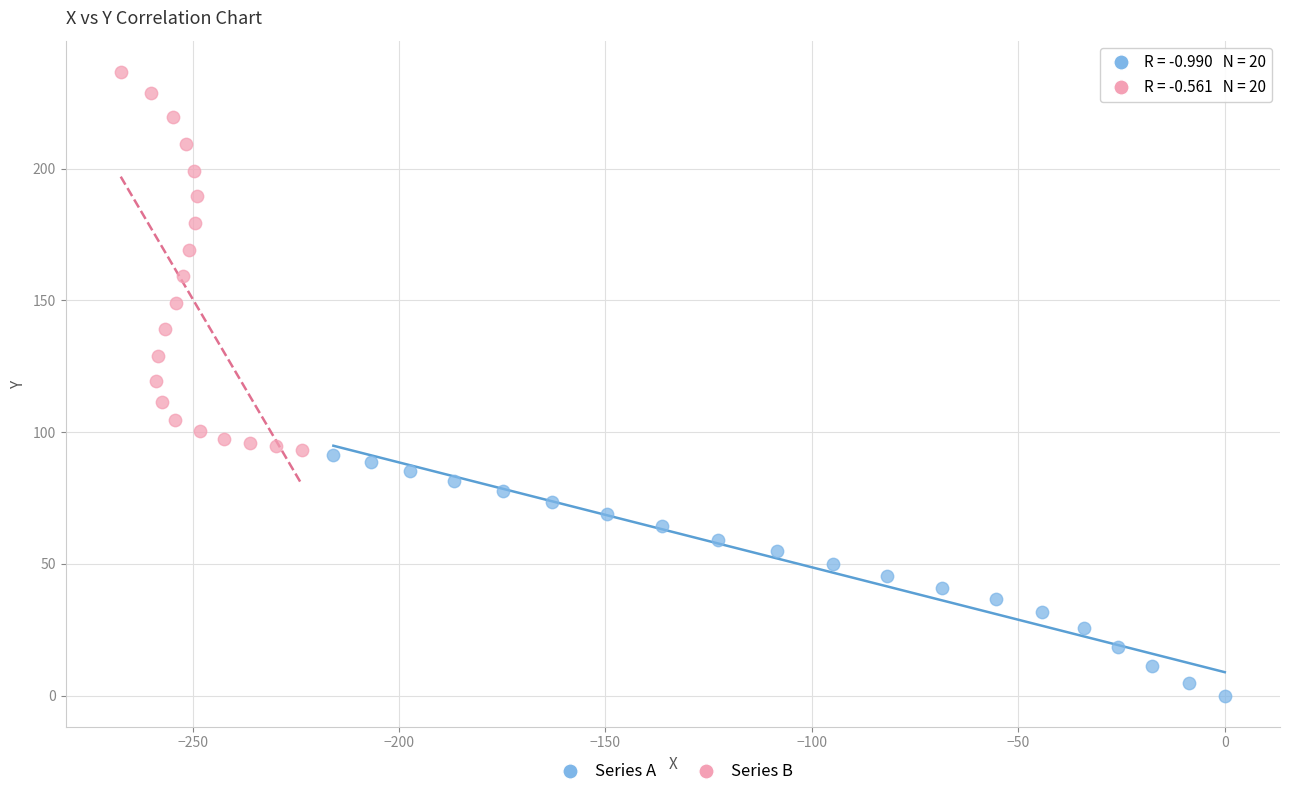

Which series reaches the maximum Y coordinate?

Series B